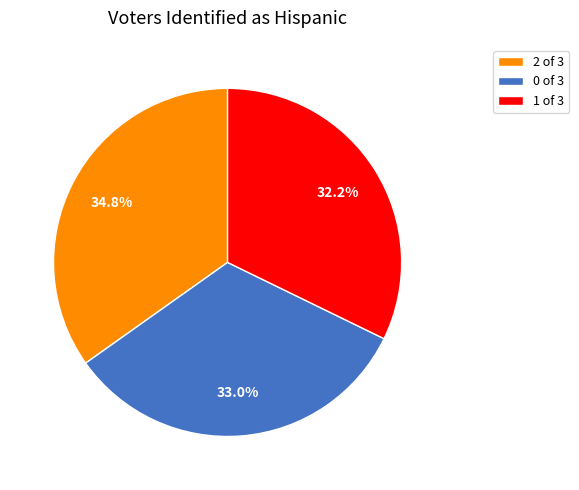

To the nearest percent, what percentage of the pie is 1?

32%